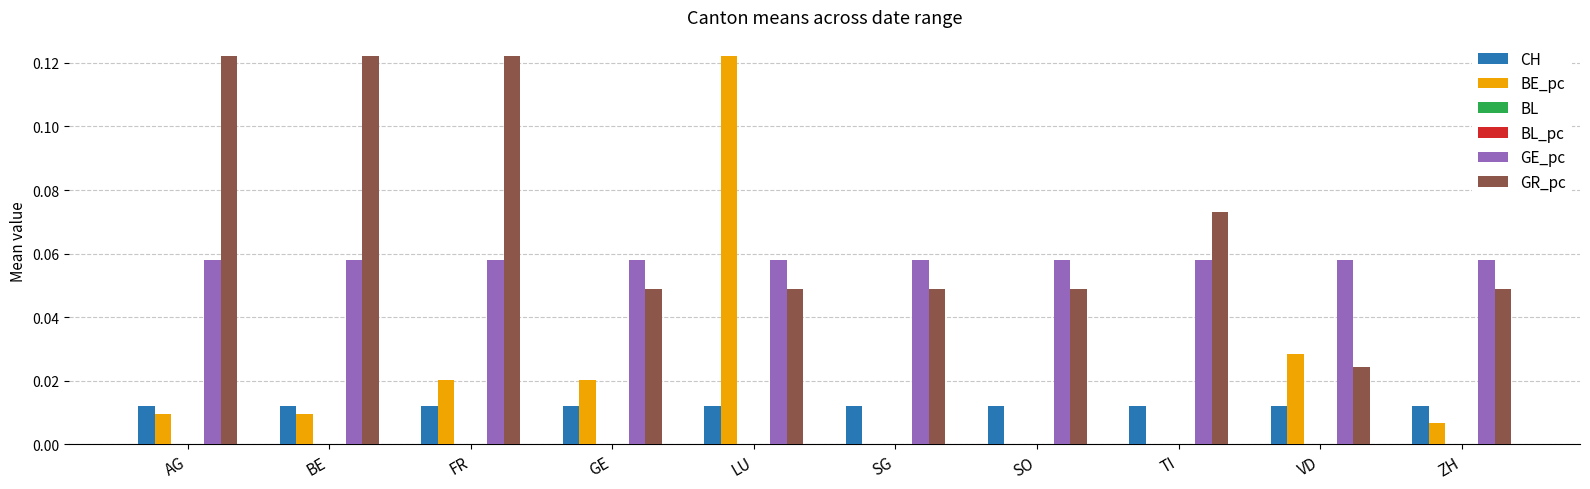

Reading left to right, what are all the values shown in this chart?

CH: 0.0	0.0	0.0	0.0	0.0	0.0	0.0	0.0	0.0	0.0
BE_pc: 0.0	0.0	0.0	0.0	0.1	0.0	0.0	0.0	0.0	0.0
BL: 0.0	0.0	0.0	0.0	0.0	0.0	0.0	0.0	0.0	0.0
BL_pc: 0.0	0.0	0.0	0.0	0.0	0.0	0.0	0.0	0.0	0.0
GE_pc: 0.1	0.1	0.1	0.1	0.1	0.1	0.1	0.1	0.1	0.1
GR_pc: 0.1	0.1	0.1	0.0	0.0	0.0	0.0	0.1	0.0	0.0